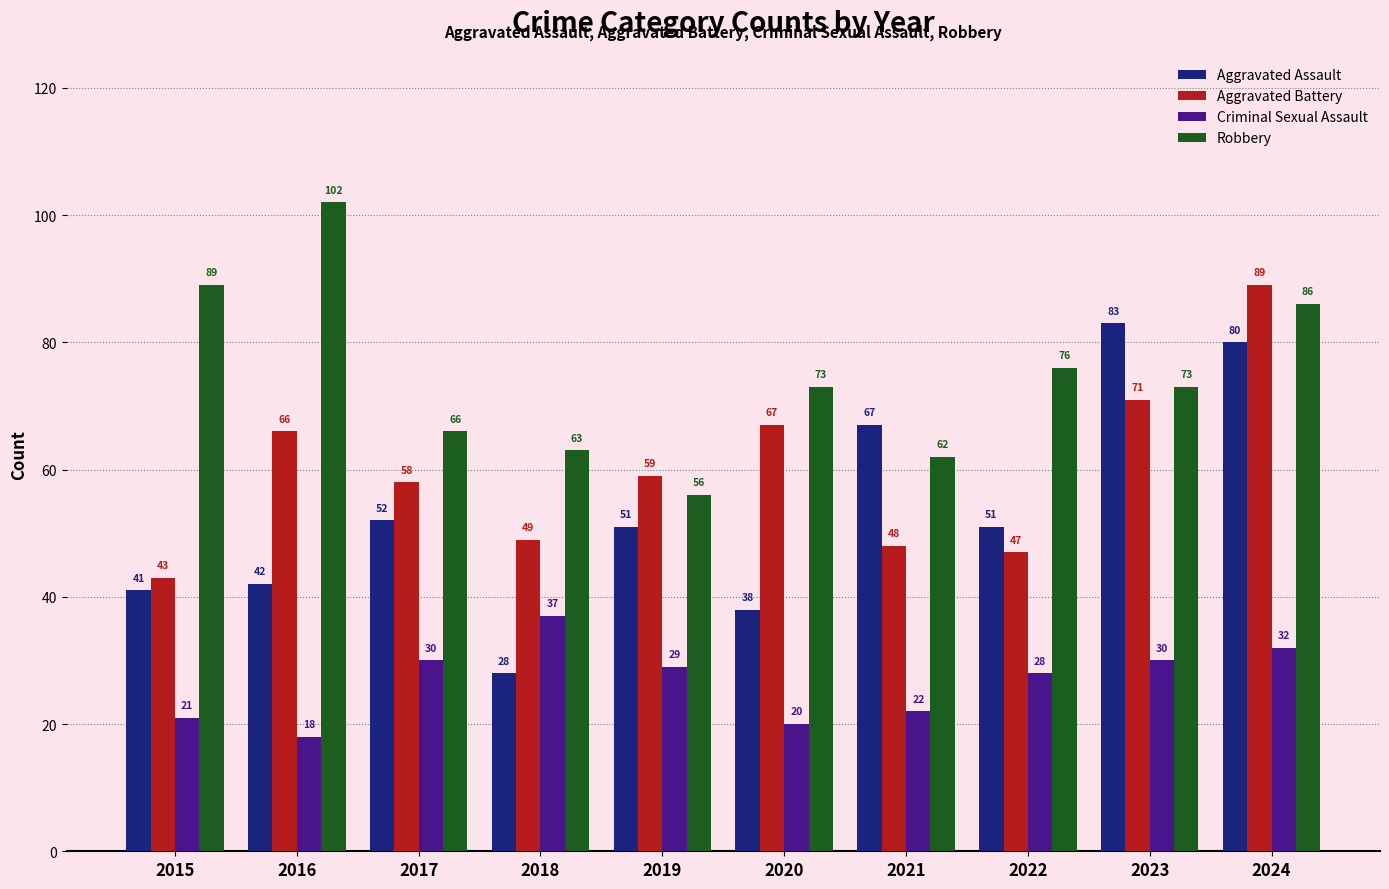

At which label is Aggravated Assault closest to 55?

2017